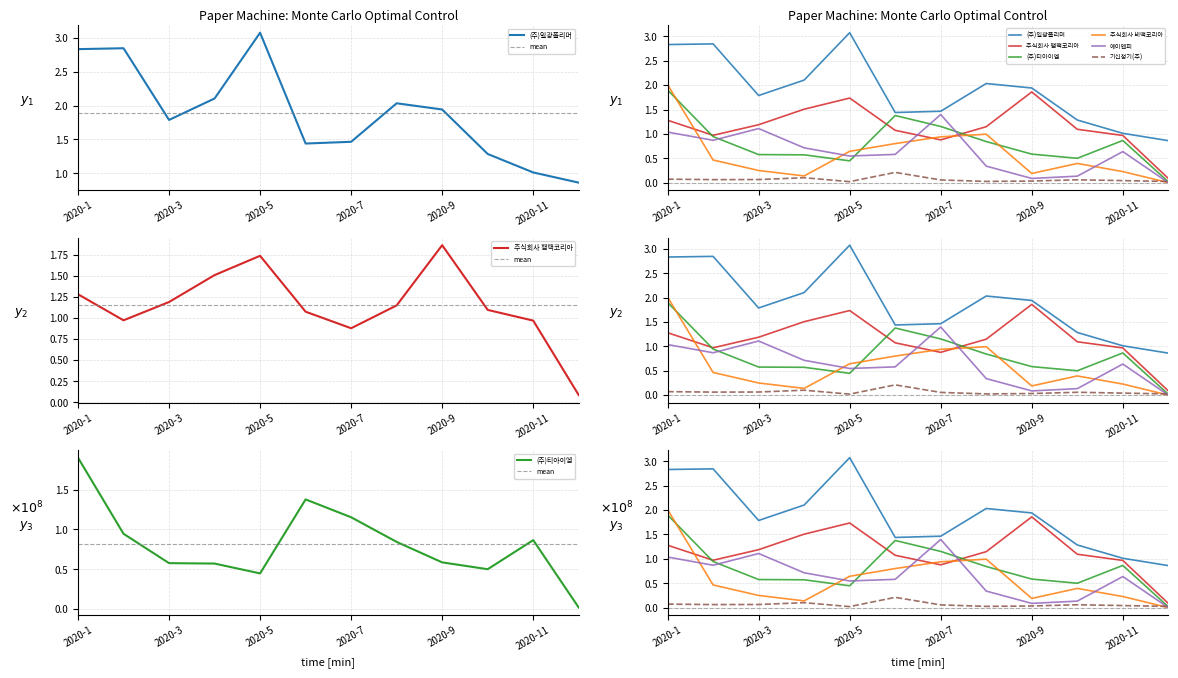

At 2020-9, list the series in order from smallest to largest.

기신정기(주), 에이앤피, 주식회사 비맥코리아, (주)티아이엠, 주식회사 팸팩코리아, (주)일광폴리머